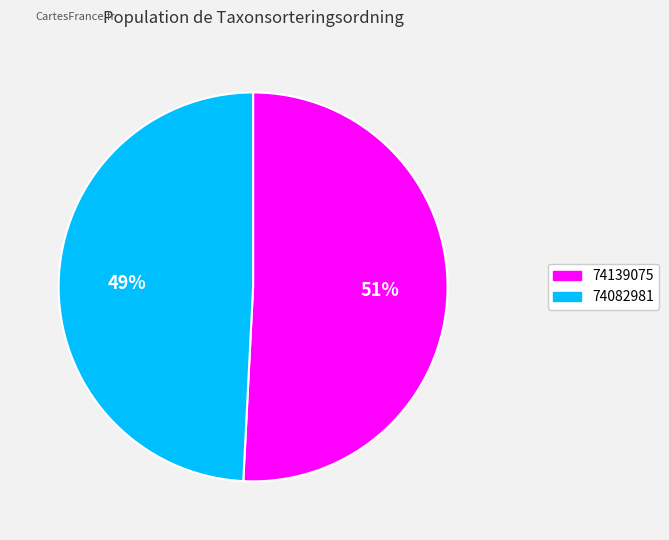

Count the number of slices in the pie.

2